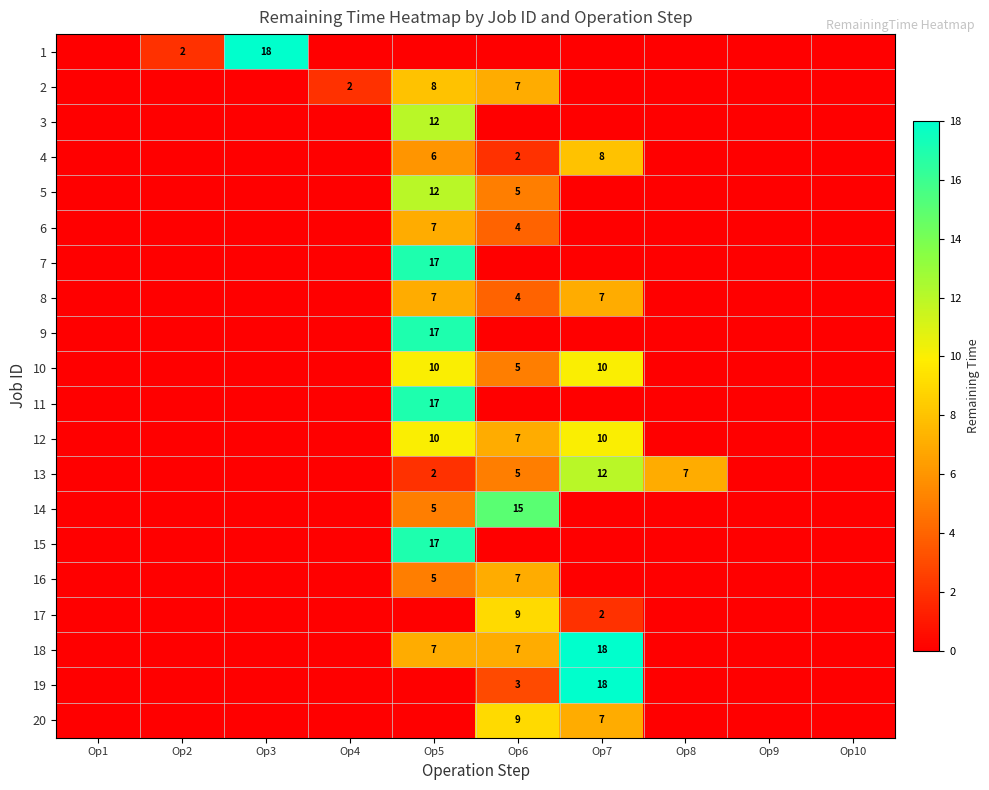

The value of 12 at Op5 is 10. True or false?

True